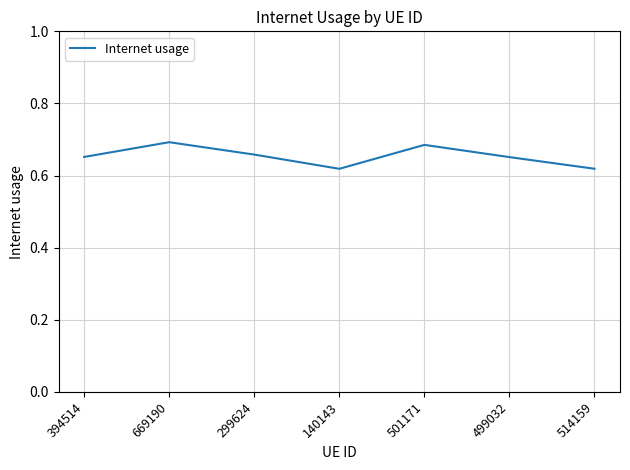

The chart shows a value of 0.3 at 501171. True or false?

False